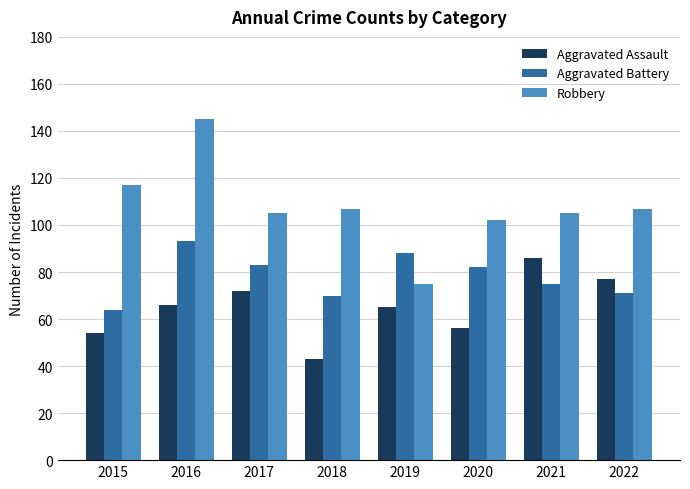

Reading left to right, extract all data points from this chart.

Aggravated Assault: 2015=54	2016=66	2017=72	2018=43	2019=65	2020=56	2021=86	2022=77
Aggravated Battery: 2015=64	2016=93	2017=83	2018=70	2019=88	2020=82	2021=75	2022=71
Robbery: 2015=117	2016=145	2017=105	2018=107	2019=75	2020=102	2021=105	2022=107